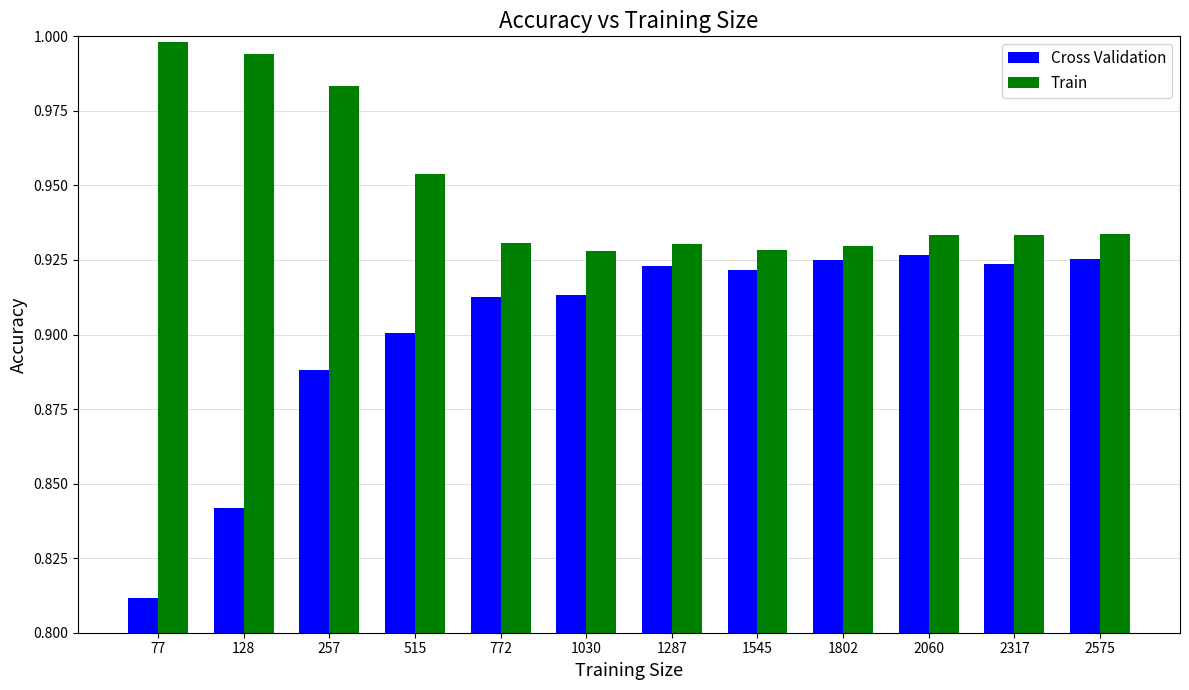

What is the difference between the maximum and minimum values in the Train series?

0.1